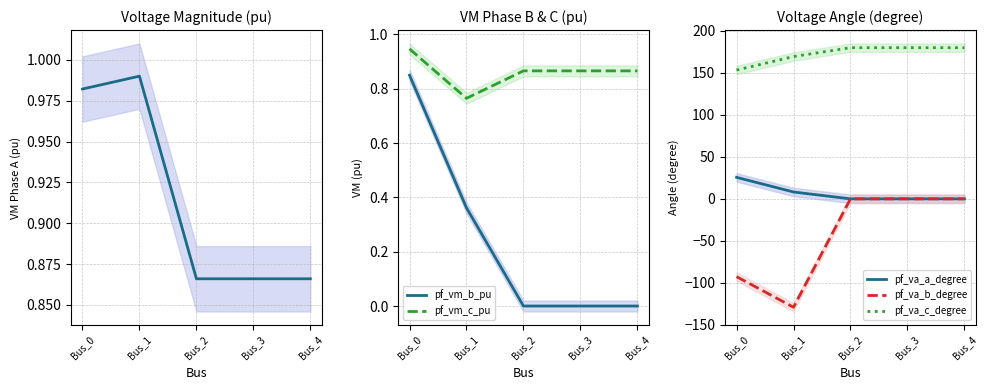

The value of pf_vm_a_pu at Bus_1 is 1.0. True or false?

True